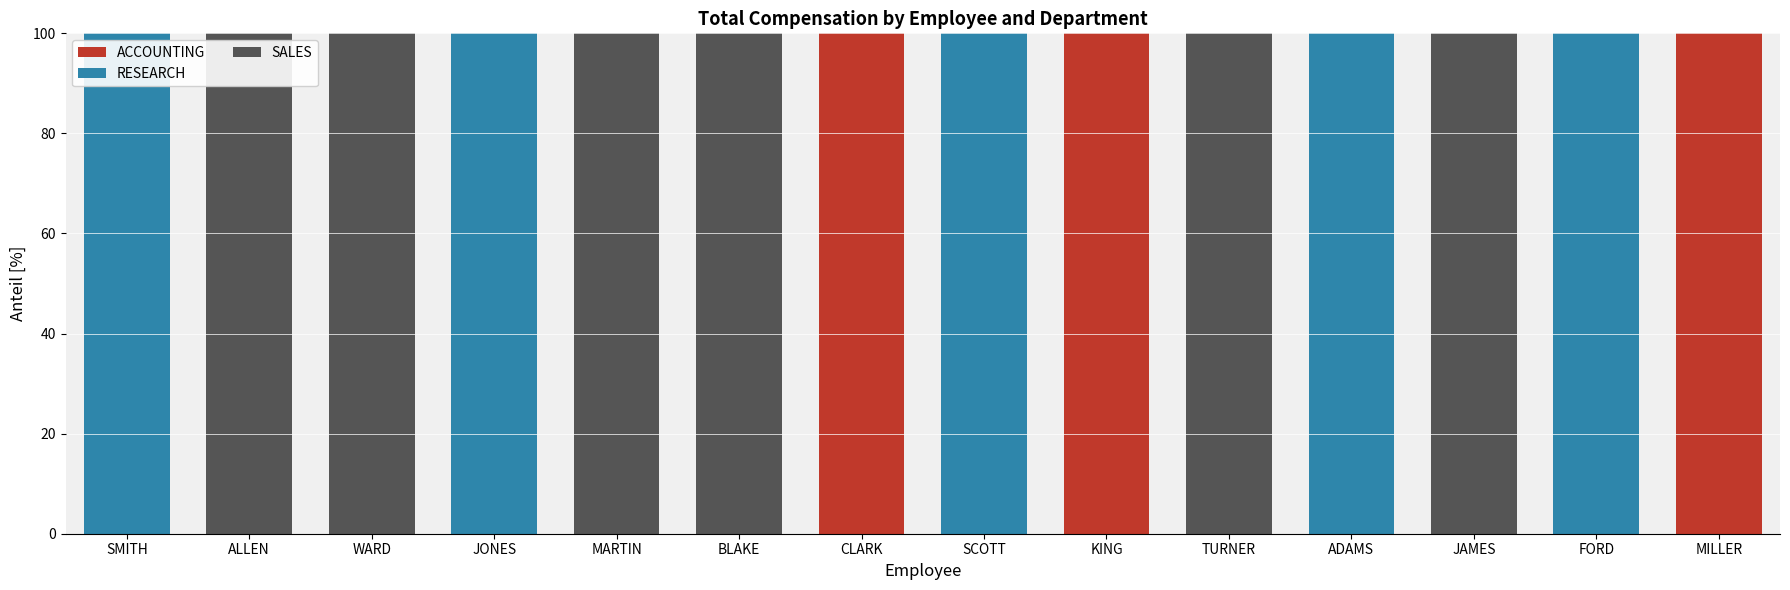

What are all the series names shown in the legend?

ACCOUNTING, RESEARCH, SALES